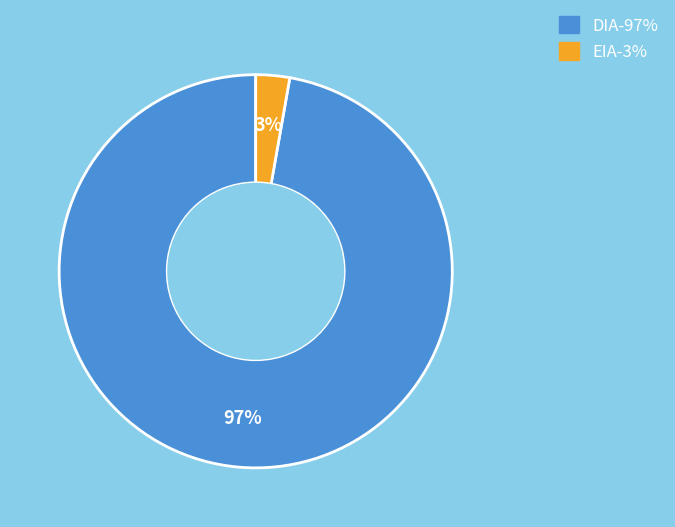

Which slice is the smallest?

EIA